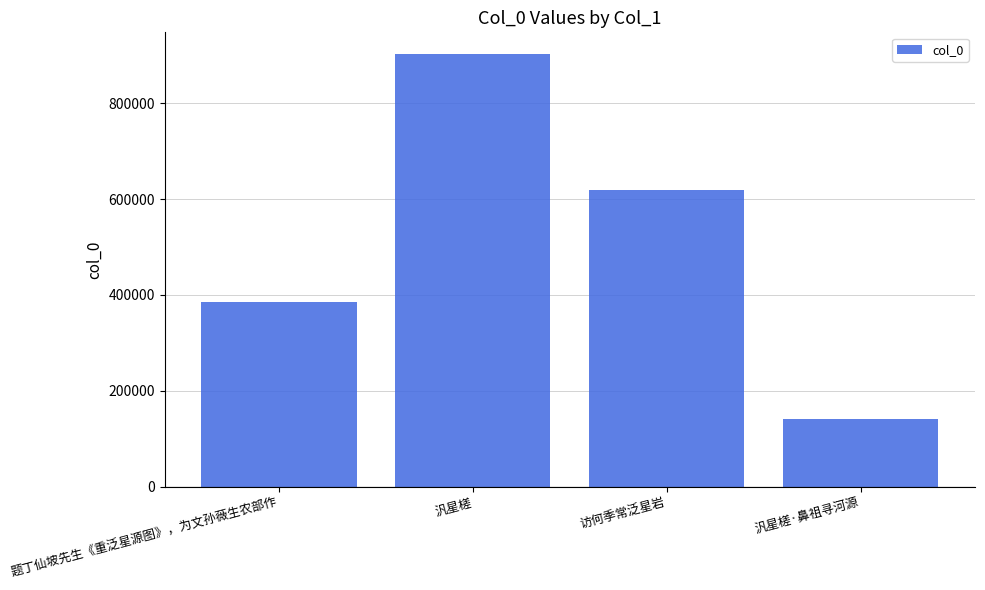

What is the average value?

512090